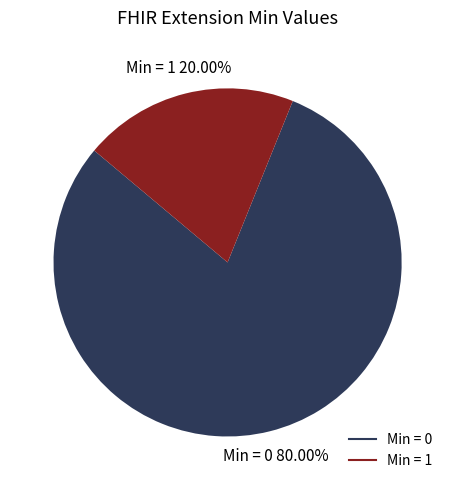

Does any single category account for the majority?

Yes